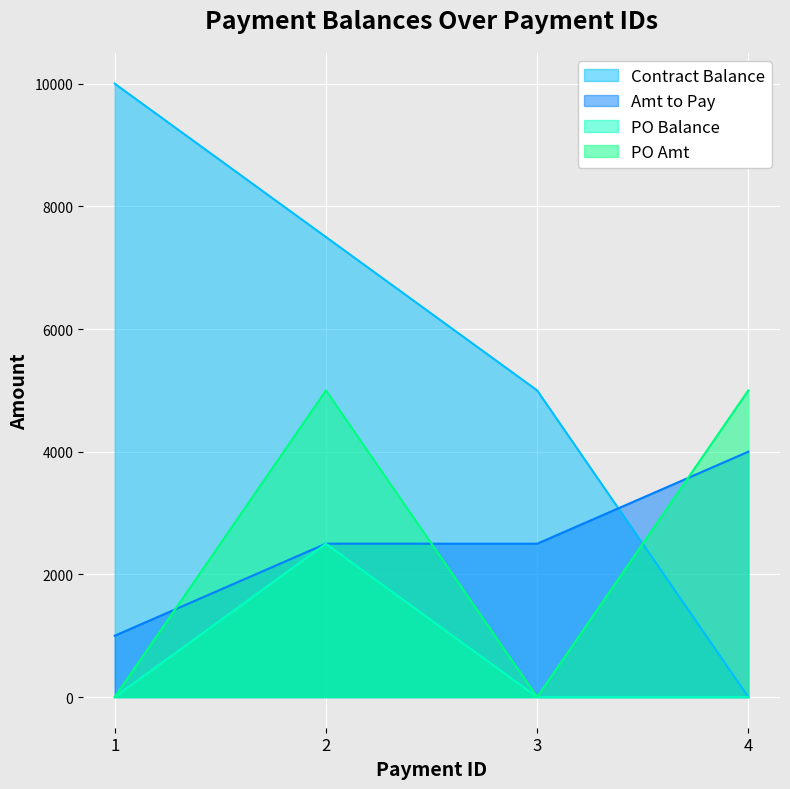

Reading right to left, list all the values displayed in this chart.

Contract Balance: 0	5000	7500	10000
Amt to Pay: 4000	2500	2500	1000
PO Balance: 0	0	2500	0
PO Amt: 5000	0	5000	0